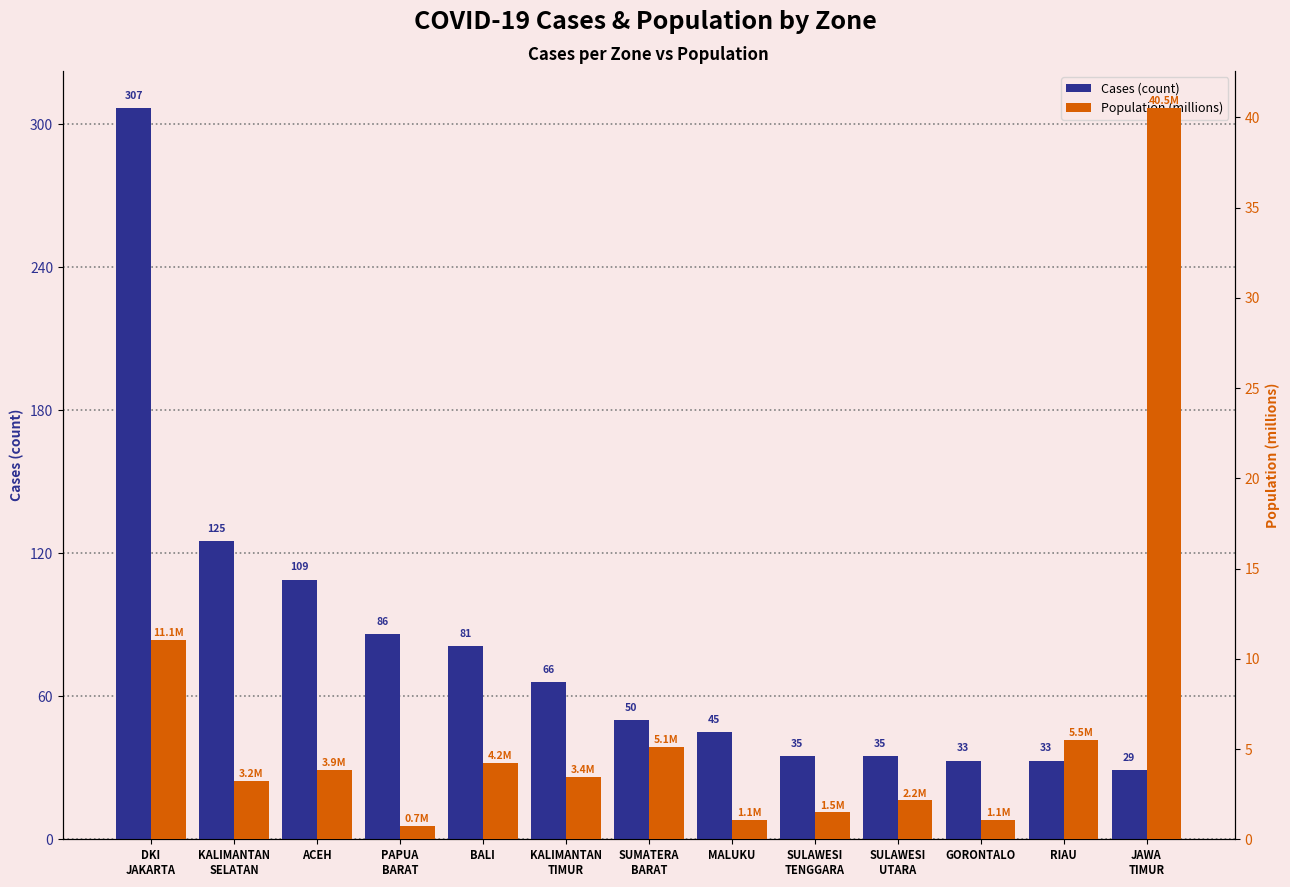

Reading right to left, list all the values displayed in this chart.

Cases (count): JAWA
TIMUR=29.0	RIAU=33.0	GORONTALO=33.0	SULAWESI
UTARA=35.0	SULAWESI
TENGGARA=35.0	MALUKU=45.0	SUMATERA
BARAT=50.0	KALIMANTAN
TIMUR=66.0	BALI=81.0	PAPUA
BARAT=86.0	ACEH=109.0	KALIMANTAN
SELATAN=125.0	DKI
JAKARTA=307.0
Population (millions): JAWA
TIMUR=40.5	RIAU=5.5	GORONTALO=1.1	SULAWESI
UTARA=2.2	SULAWESI
TENGGARA=1.5	MALUKU=1.1	SUMATERA
BARAT=5.1	KALIMANTAN
TIMUR=3.4	BALI=4.2	PAPUA
BARAT=0.7	ACEH=3.9	KALIMANTAN
SELATAN=3.2	DKI
JAKARTA=11.1